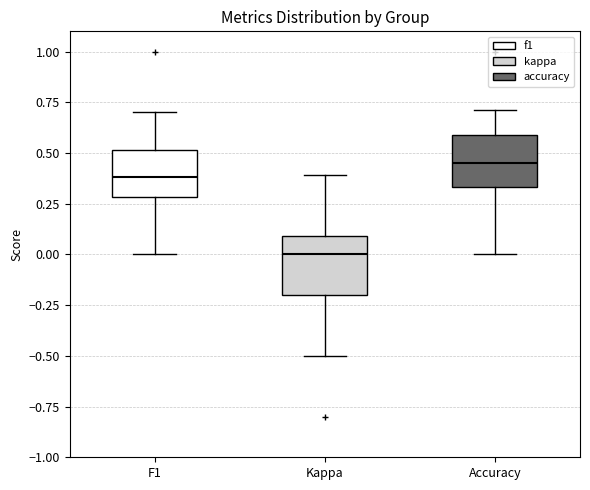

Which box's median line is the highest?

Accuracy